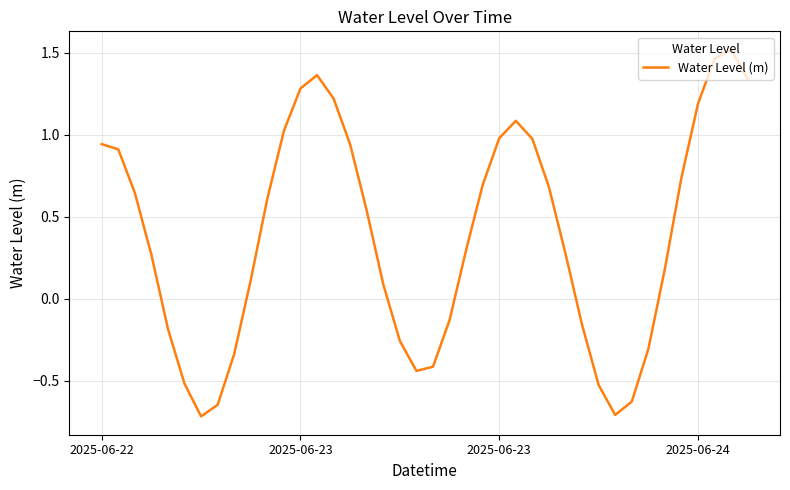

Does the chart have visible grid lines?

Yes